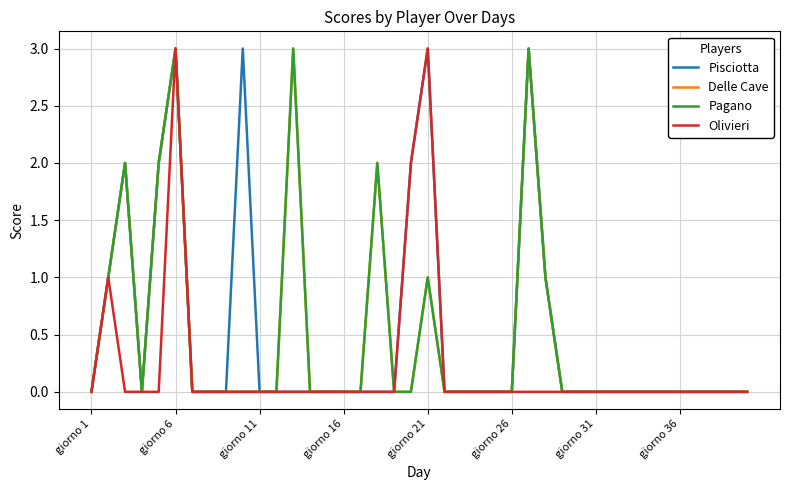

True or false: Olivieri and Delle Cave cross at least once.

False